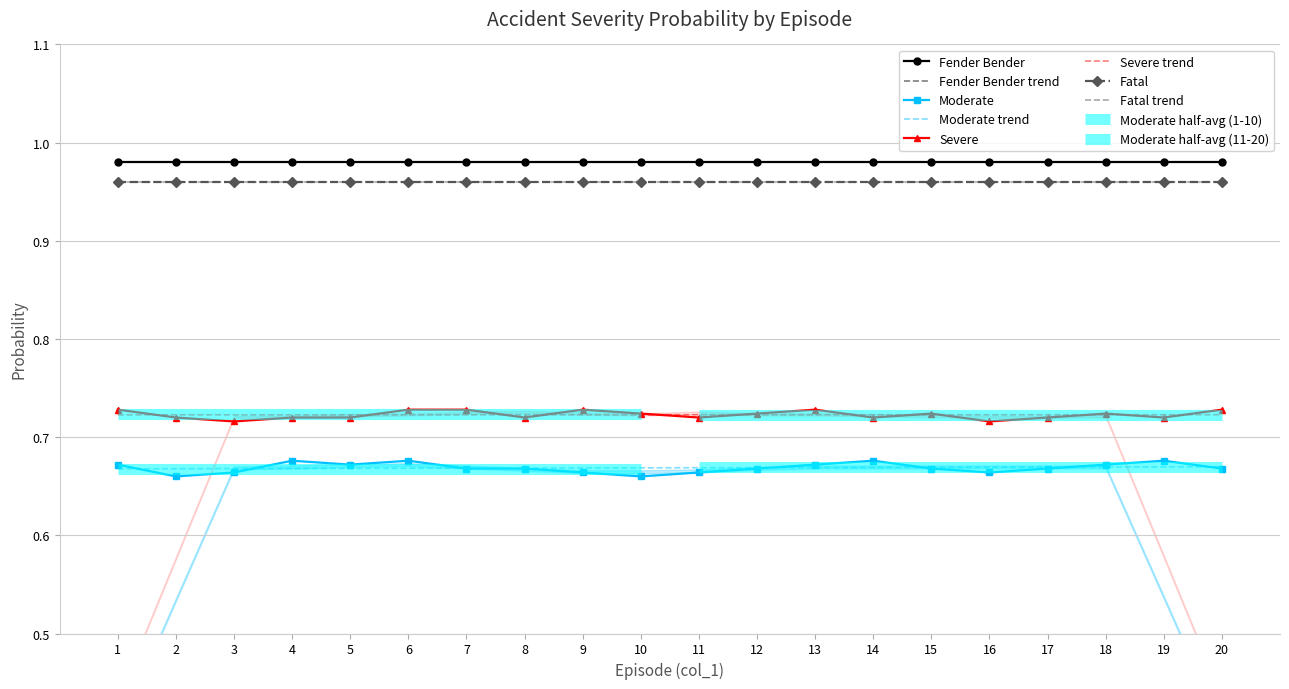

True or false: Severe has more than 1 points higher than both neighbors.

True